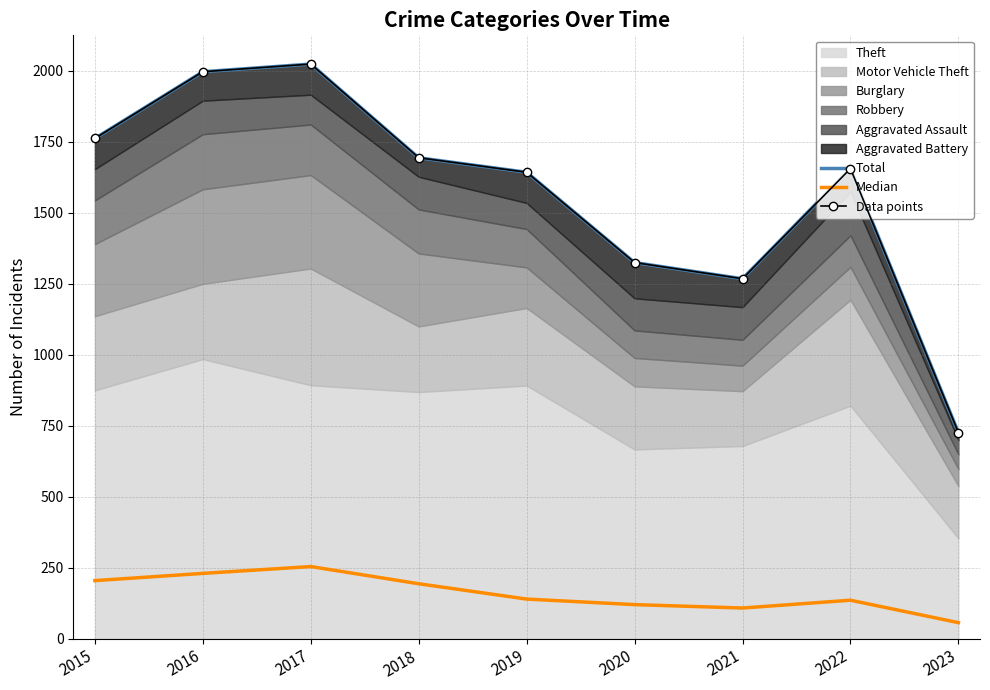

What is the highest value of the Data points series?

2023.0